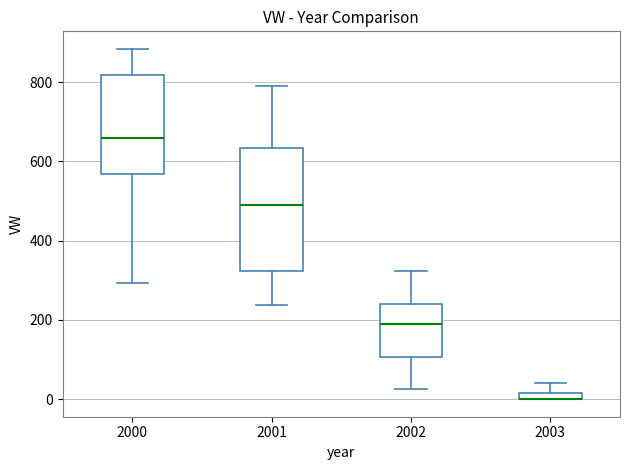

Comparing the boxes themselves (not the whiskers), which one is the tallest?

2001